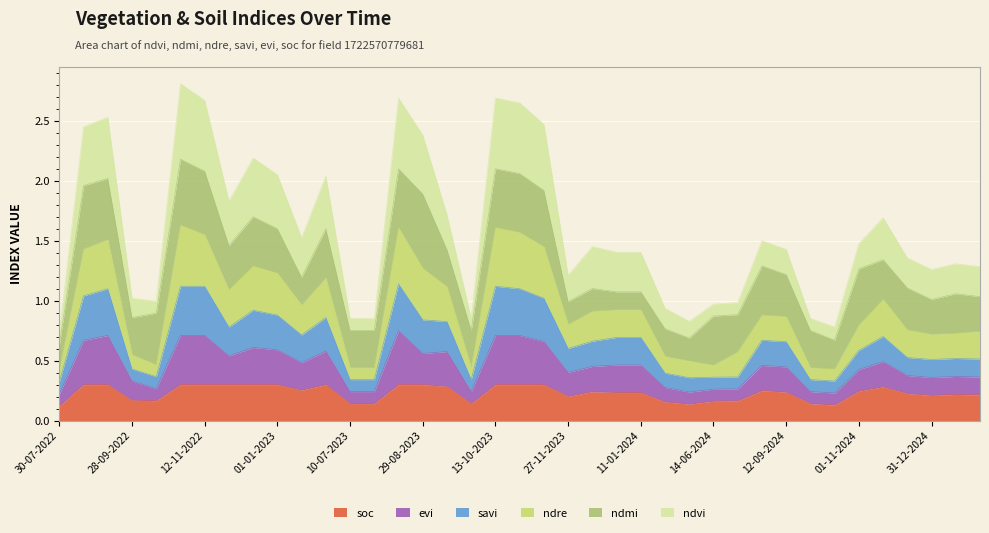

What is the label of the 39th point from the left?

30-01-2025